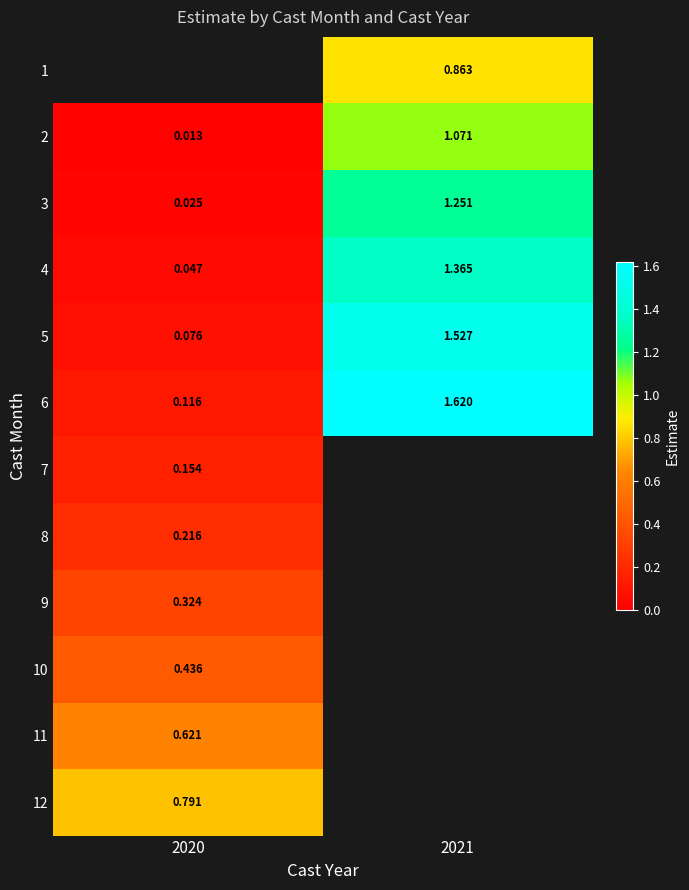

Is the value of 3 at 2021 greater than the value of 2 at 2020?

Yes